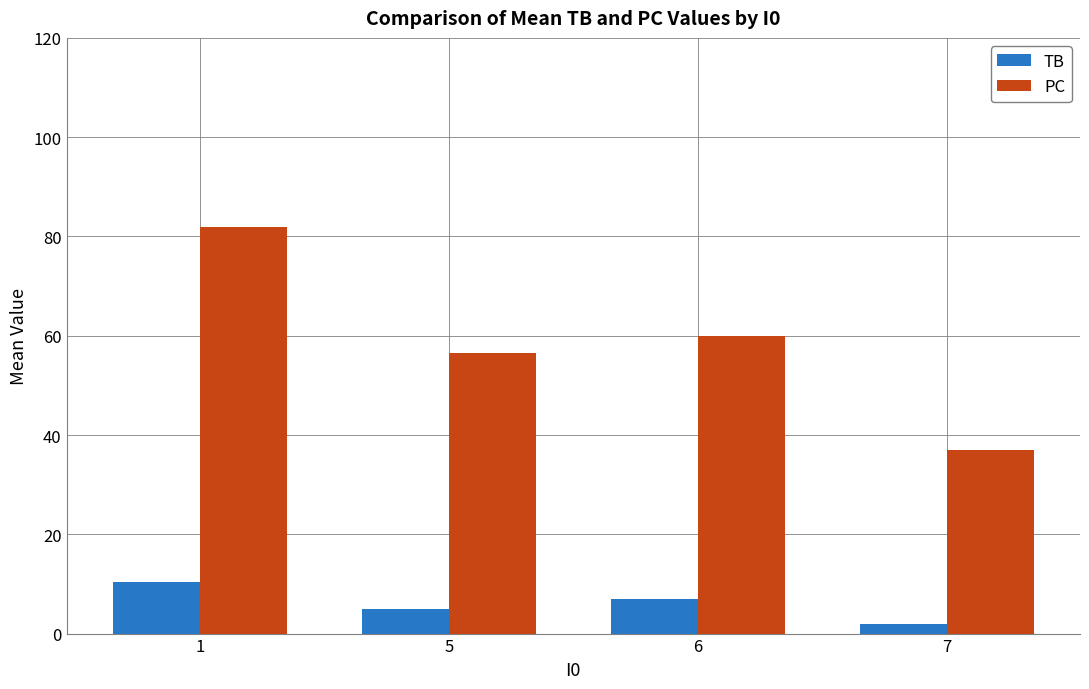

Reading left to right, list all the values displayed in this chart.

TB: 1=10.4	5=5.0	6=7.0	7=2.0
PC: 1=81.9	5=56.5	6=60.0	7=37.0